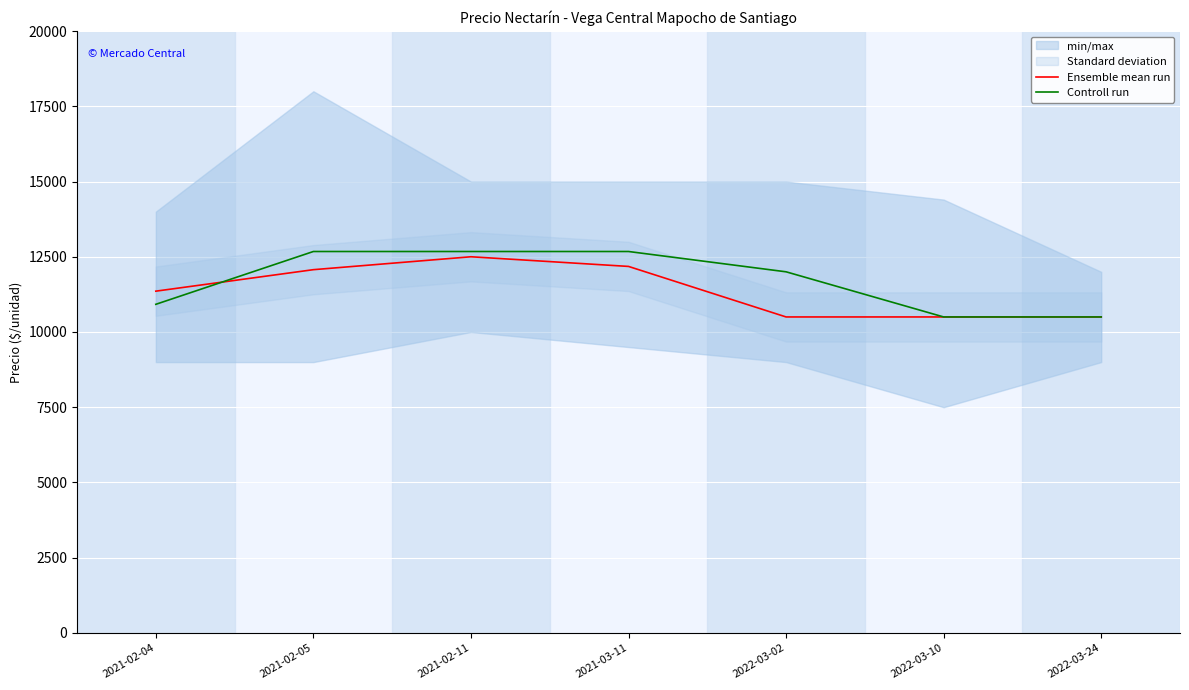

Which series changed the most between 2021-02-11 and 2022-03-10?

Controll run